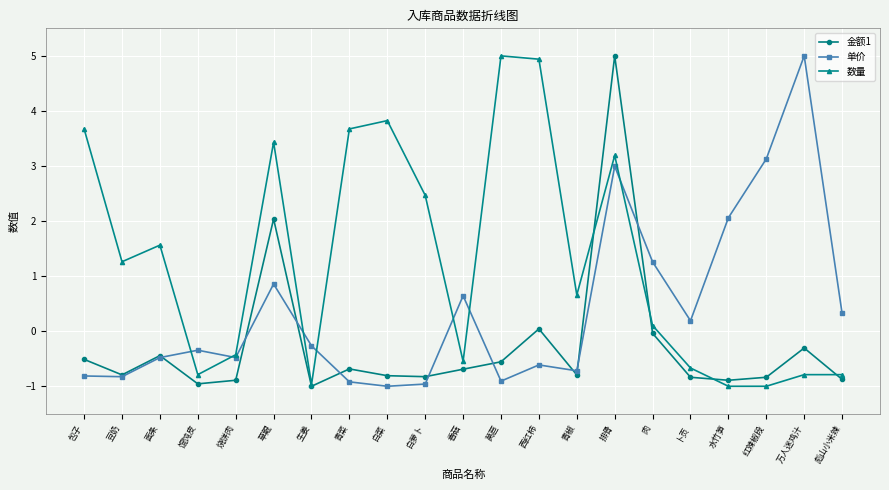

At which category is the sum across all series the highest?

排骨